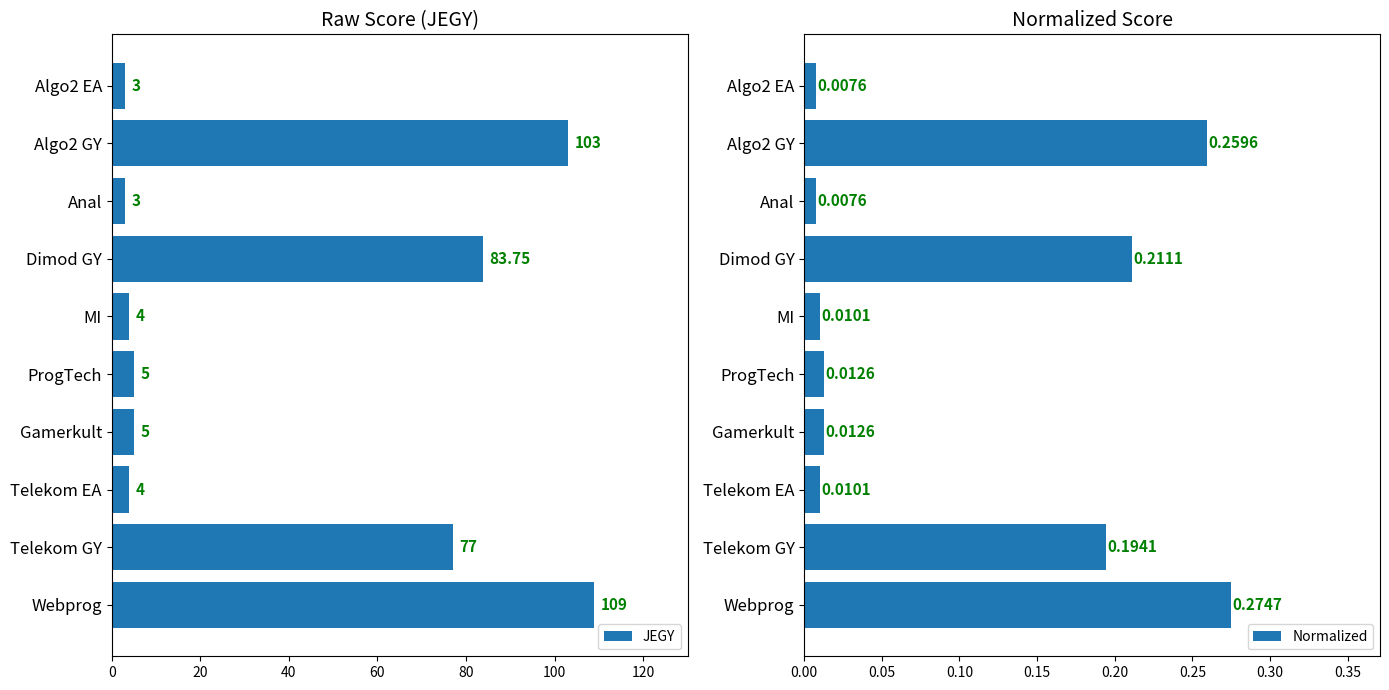

What is the difference between the second highest and second lowest values in the JEGY series?

100.0